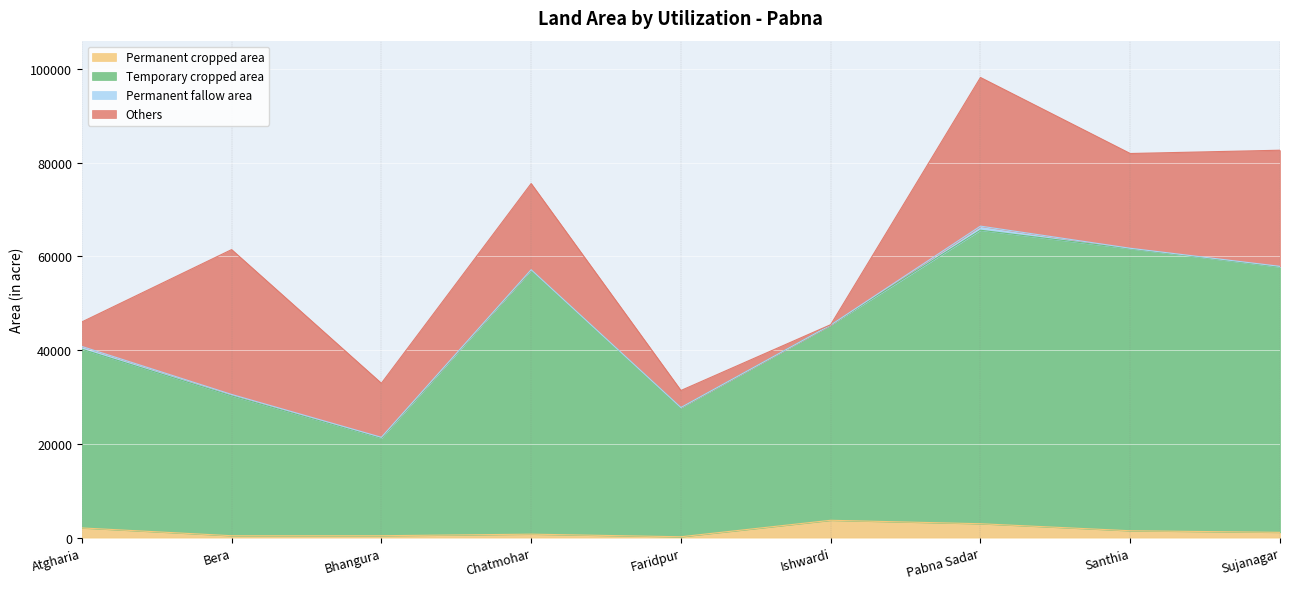

In Temporary cropped area, how many points are higher than both neighbors (excluding endpoints)?

2